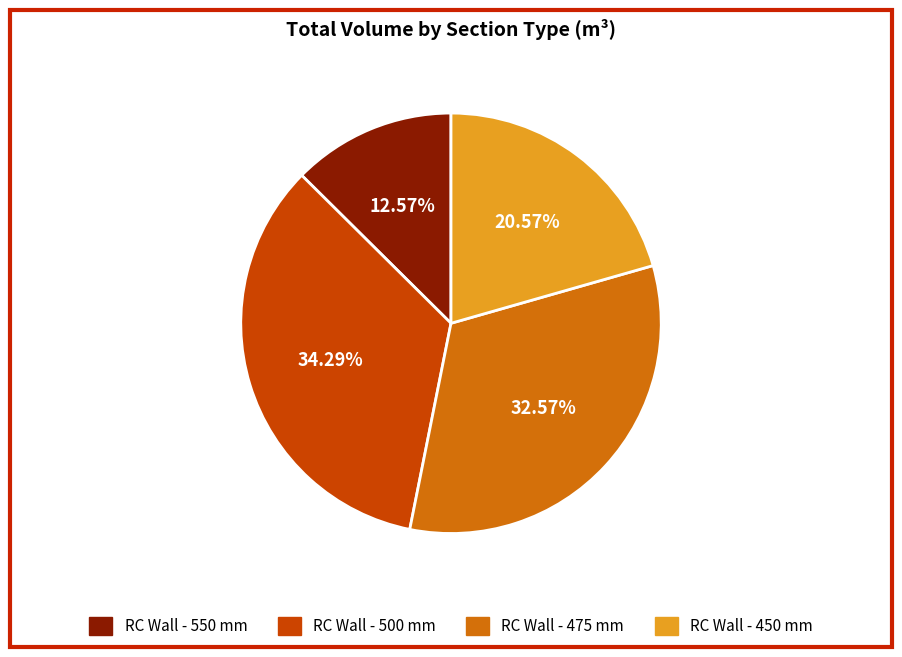

To the nearest percent, what percentage of the pie is RC Wall - 550 mm?

13%